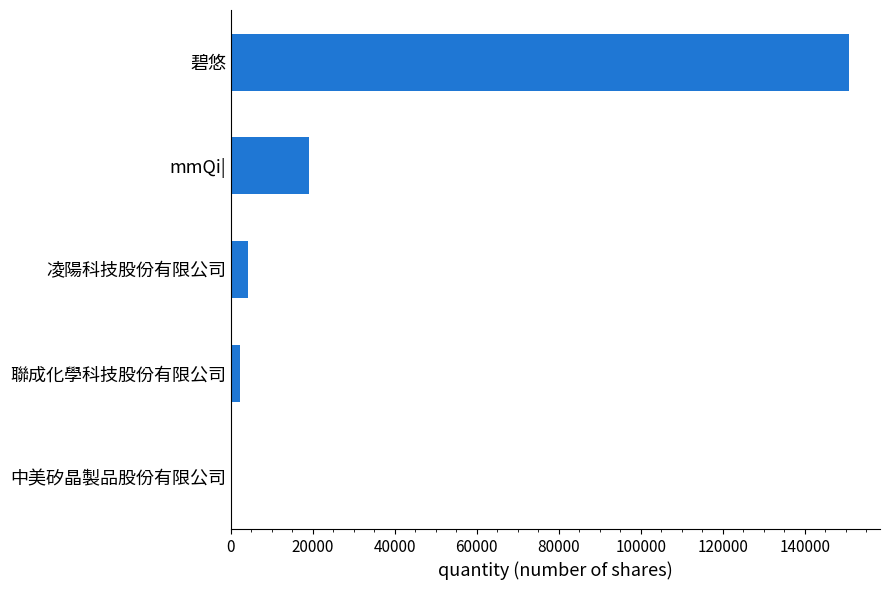

Are the bars grouped side by side (vs. stacked)?

No